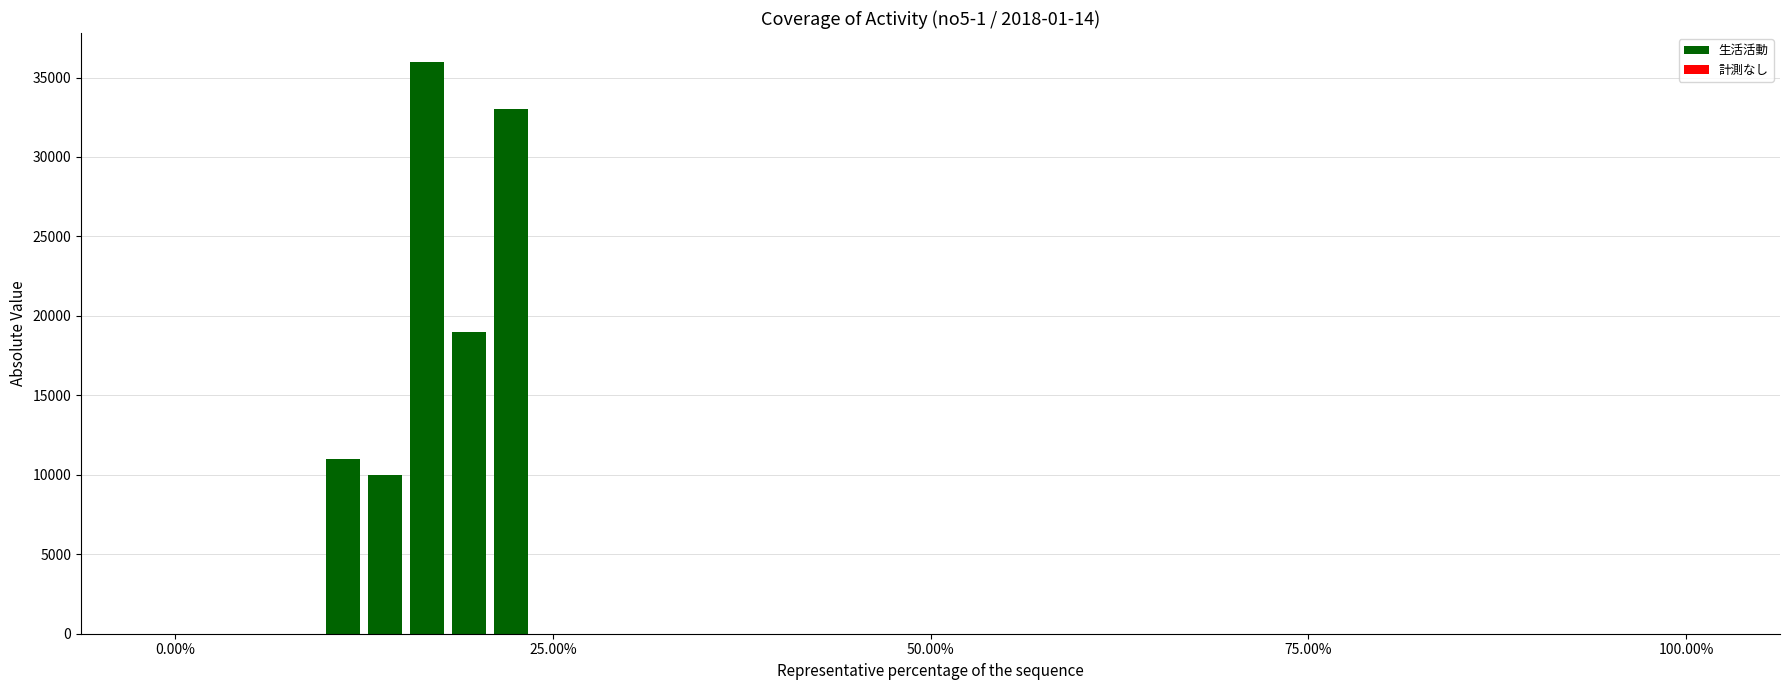

What is the greatest value displayed?

36000